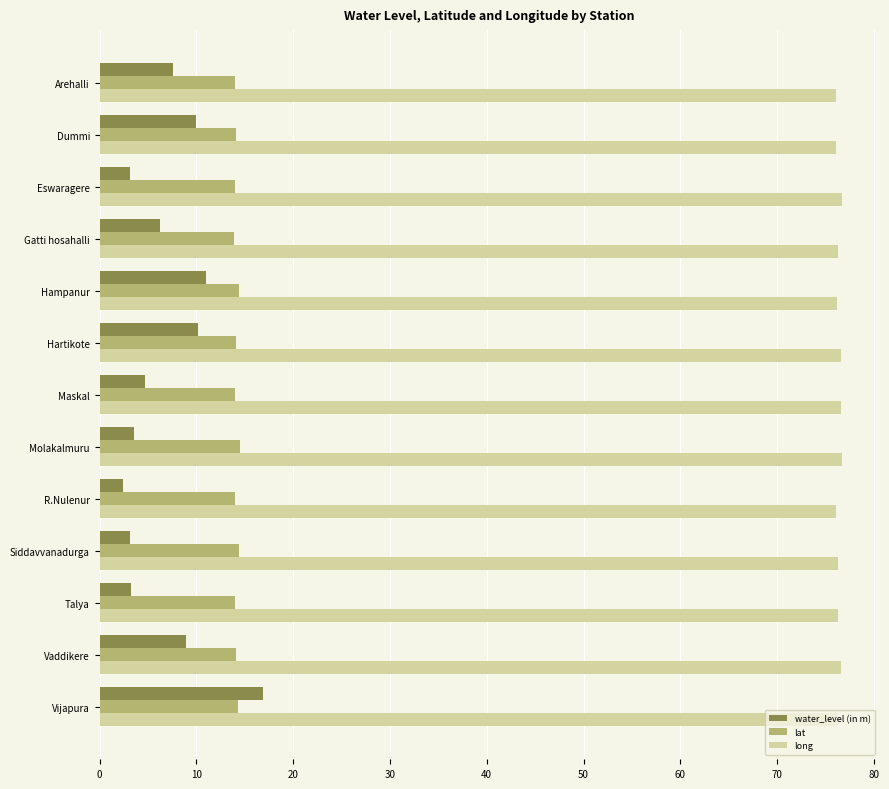

What is the total value across all series at Dummi?

100.1